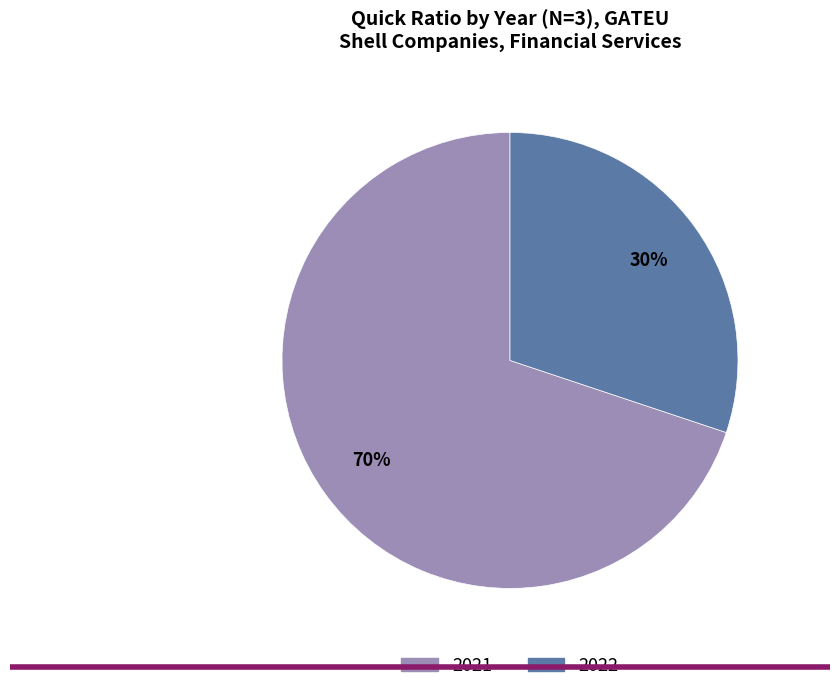

To the nearest percent, what is the difference between the largest and smallest slice percentages?

40%